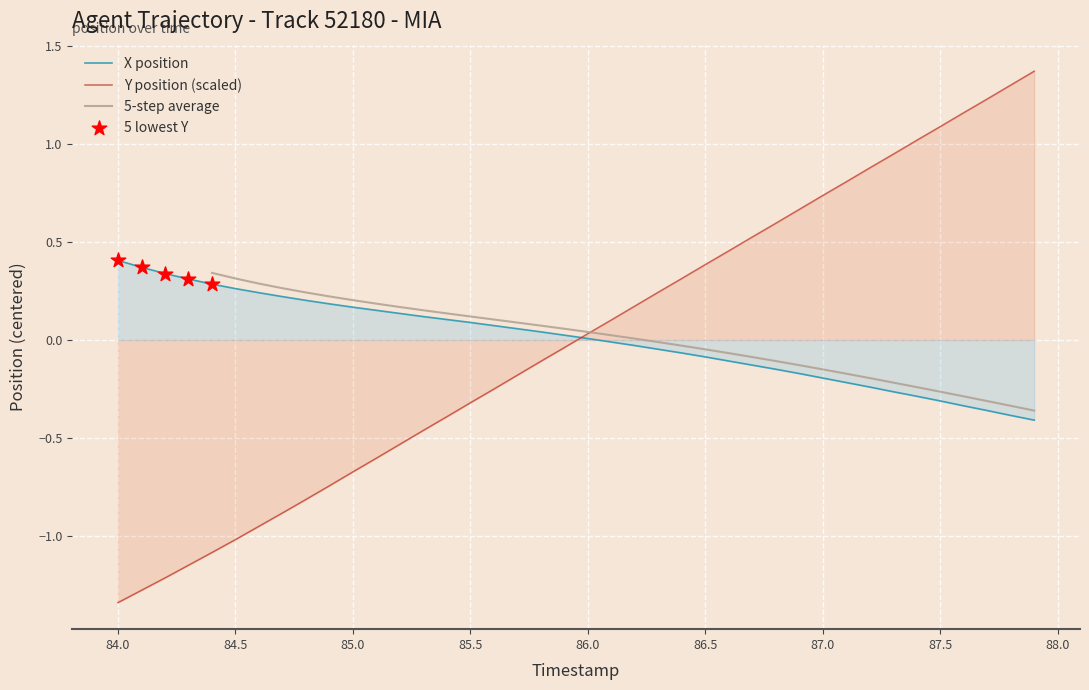

Which series has the largest Y range (max minus min)?

Y